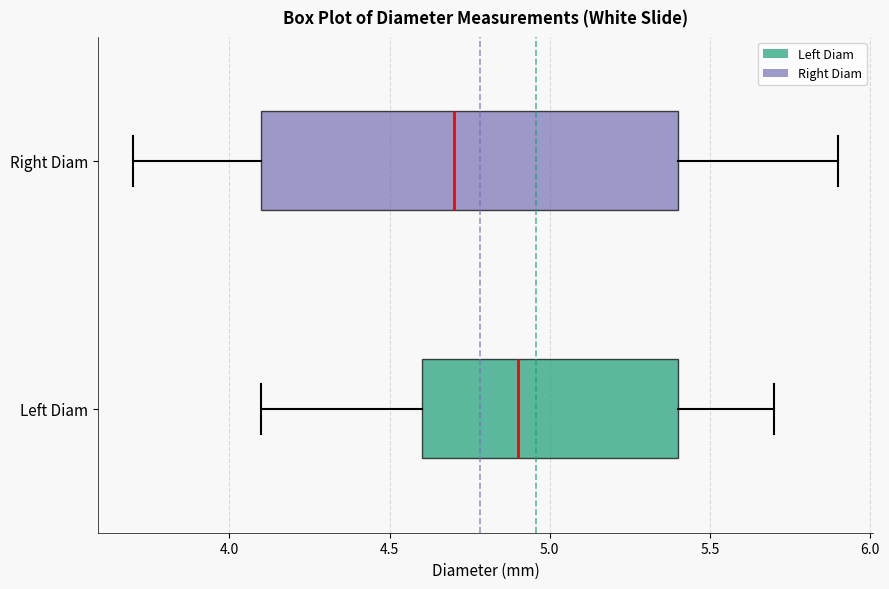

Reading bottom to top, transcribe this box plot: for each box, give where its median line is, the range the box spans, and where its two whiskers end, as read against the x-axis. The values are not printed on the chart, so give them approximately, as read against the axis.

Left Diam: median 4.9, box 4.6 to 5.4, whiskers 4.1 to 5.7
Right Diam: median 4.7, box 4.1 to 5.4, whiskers 3.7 to 5.9